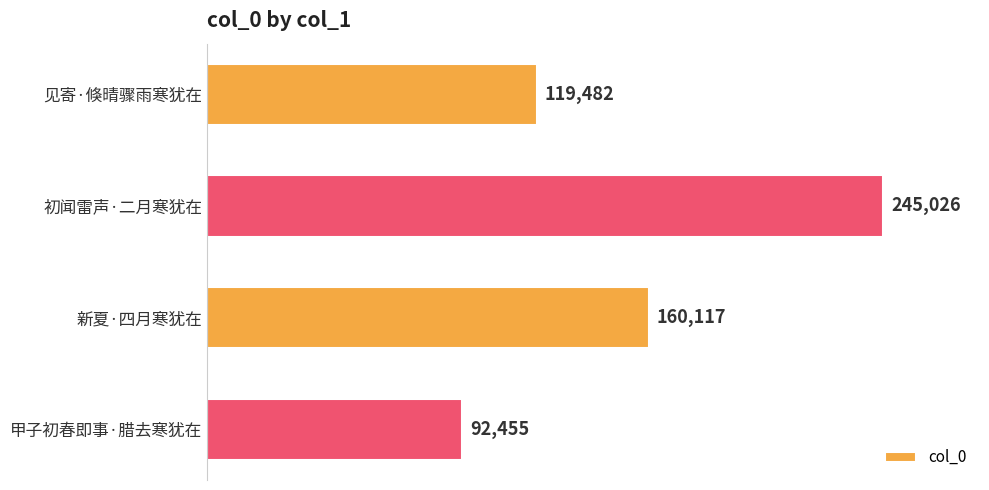

What is the difference between the values at 新夏·四月寒犹在 and 初闻雷声·二月寒犹在?

84909